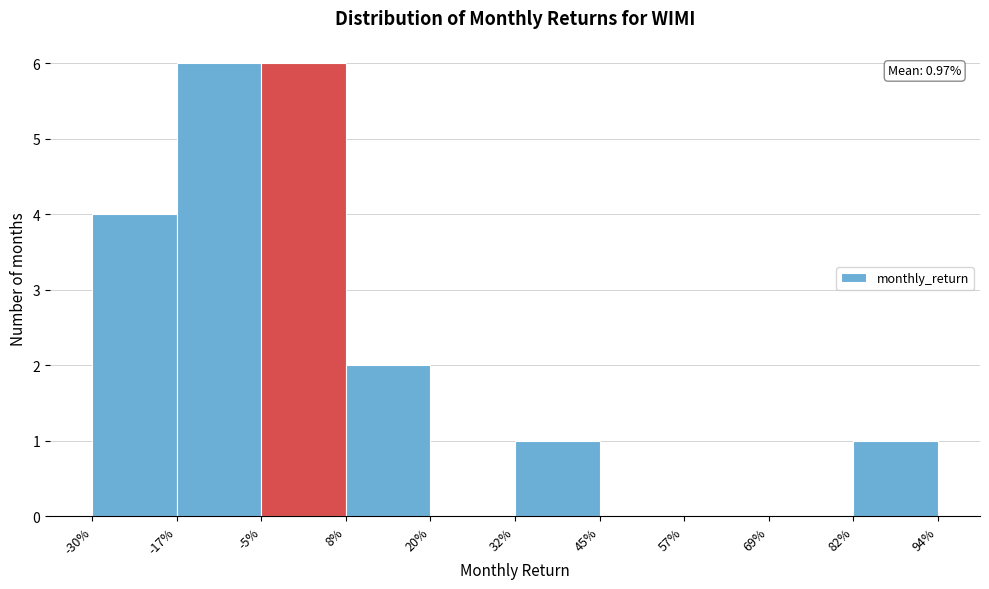

Reading left to right, transcribe all the data shown in this chart.

-30%=4	-17%=6	-5%=6	8%=2	20%=0	32%=1	45%=0	57%=0	69%=0	82%=1